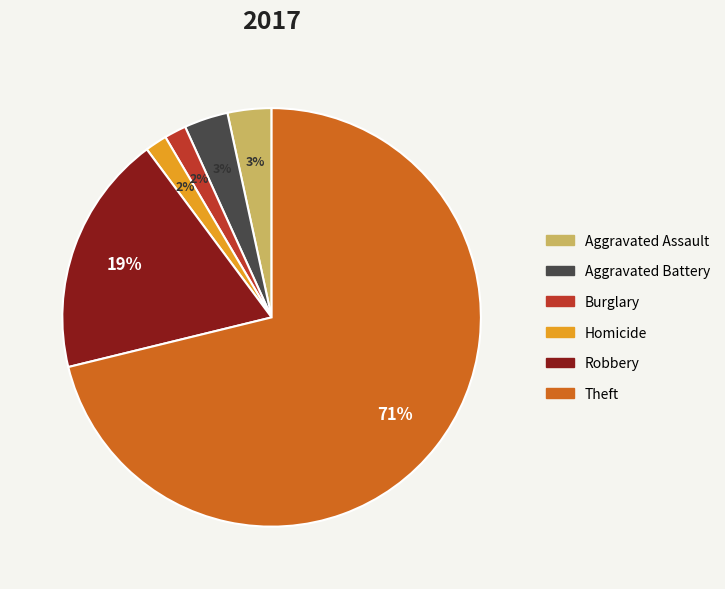

Which has a higher value, Burglary or Aggravated Assault?

Aggravated Assault